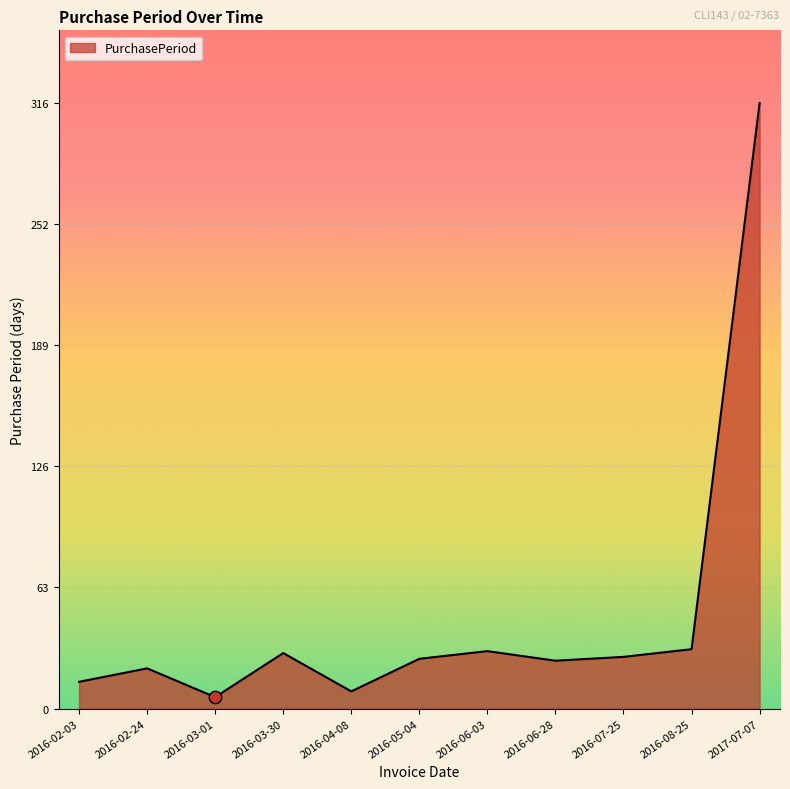

Approximately how many times larger is the value at 2016-06-28 compared to 2016-03-30?

0.9